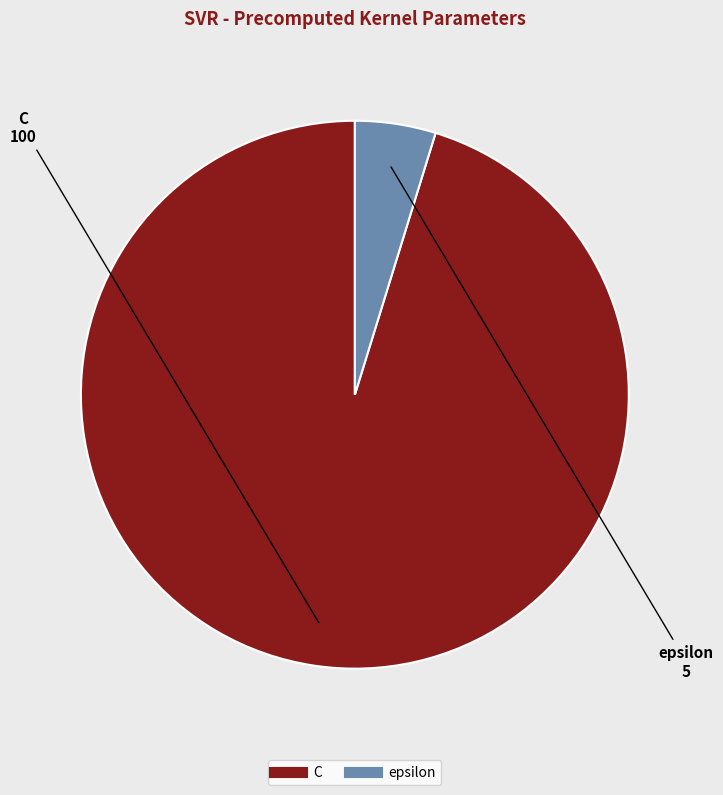

Combined, do C and epsilon account for over 50%?

Yes